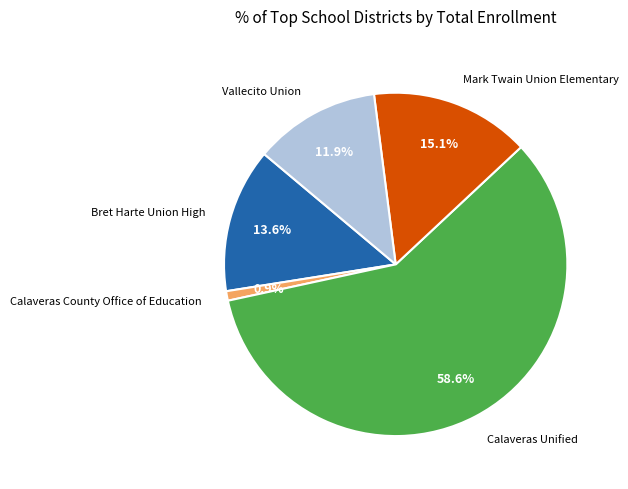

What is the majority slice?

Calaveras Unified